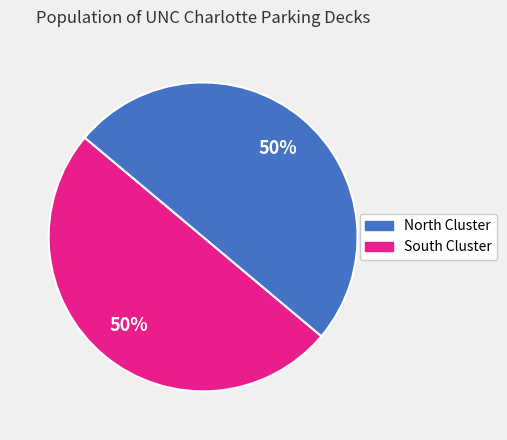

Count the number of slices in the pie.

2